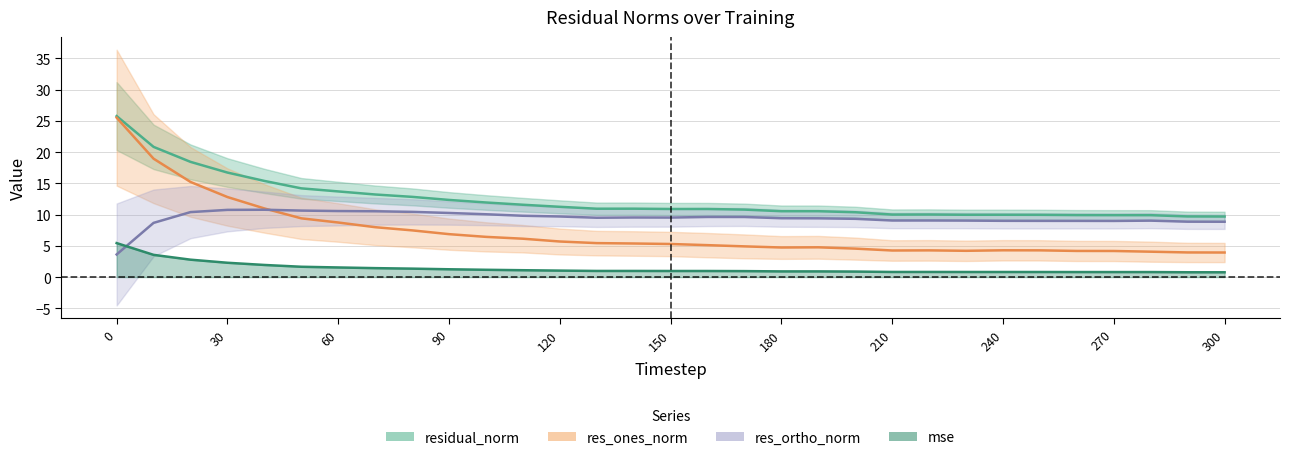

Is the value of res_ones_norm at 300 greater than the value of mse at 160?

Yes